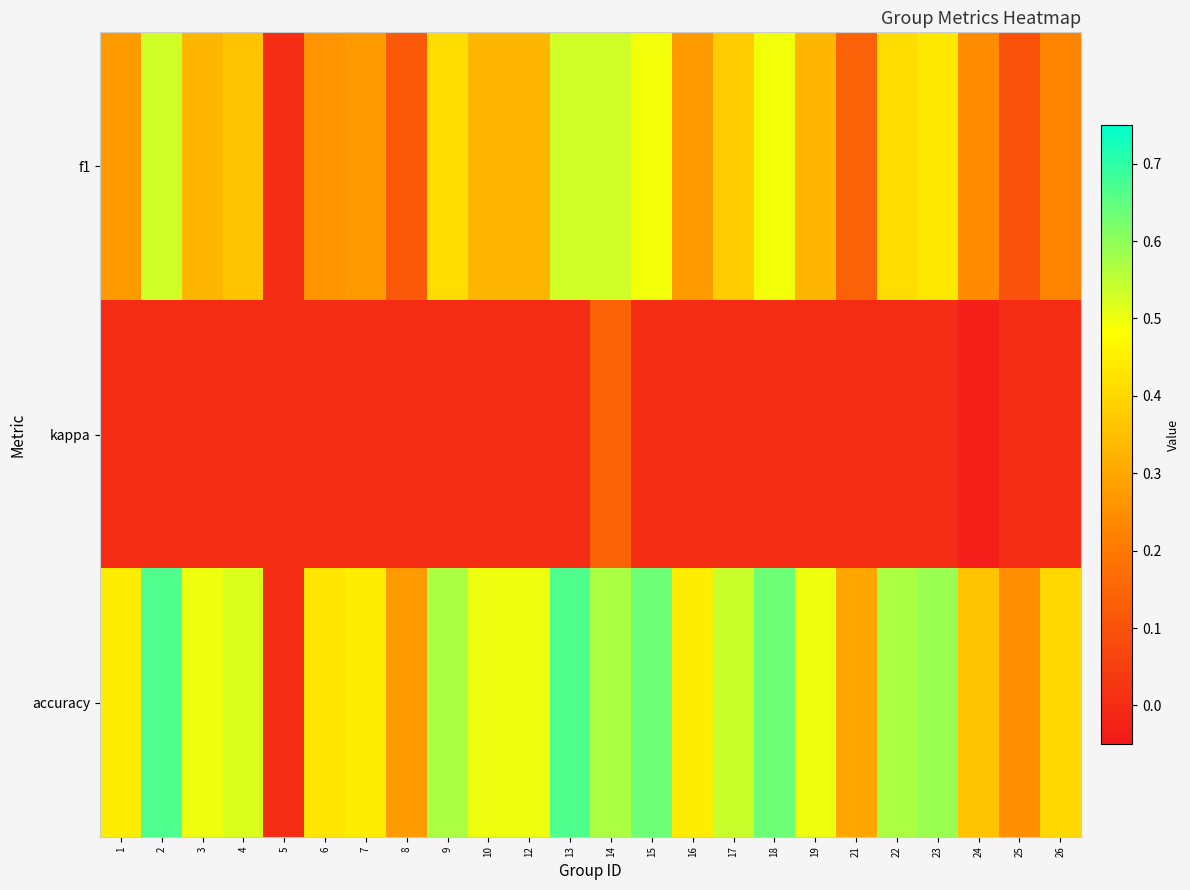

Between 23 and 25, which is larger?

23